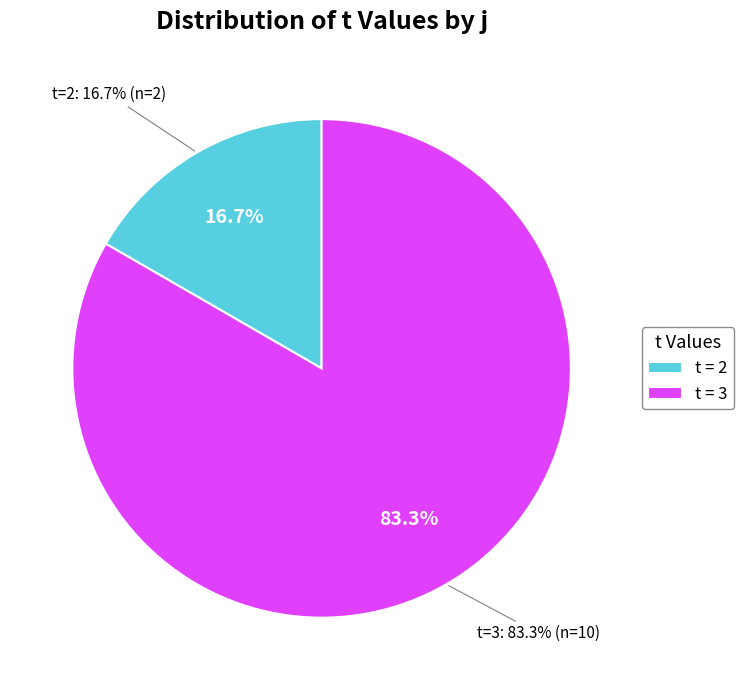

Which category has the biggest portion of the pie?

3